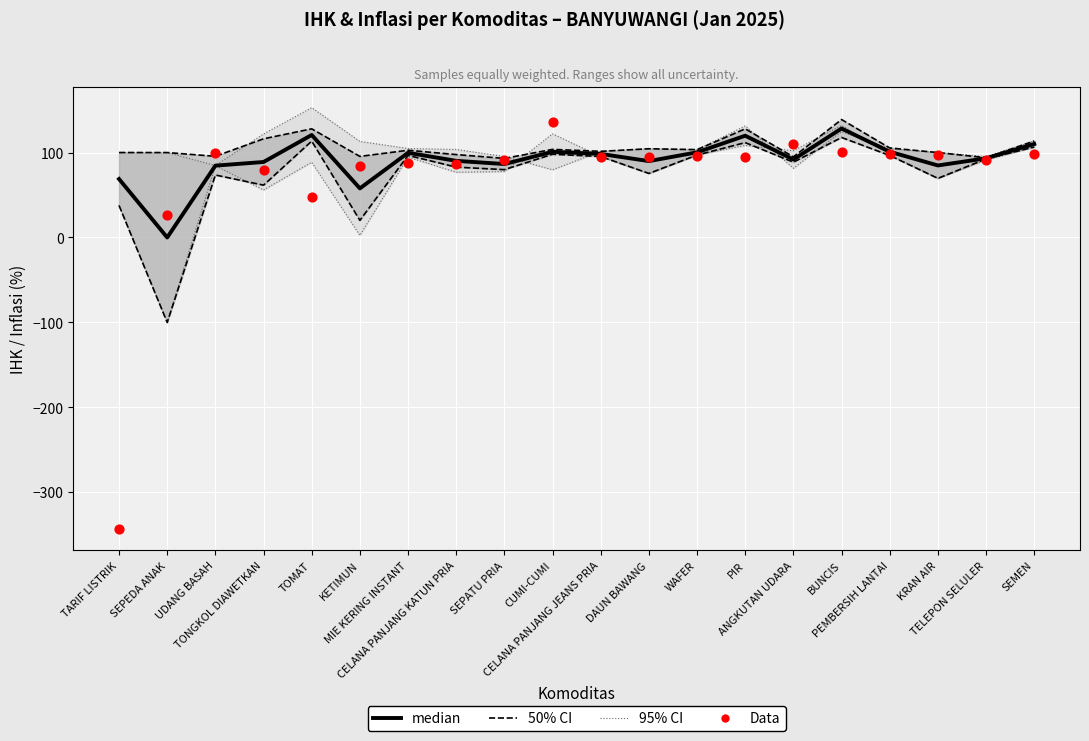

Which series contains the lowest Y value?

Data